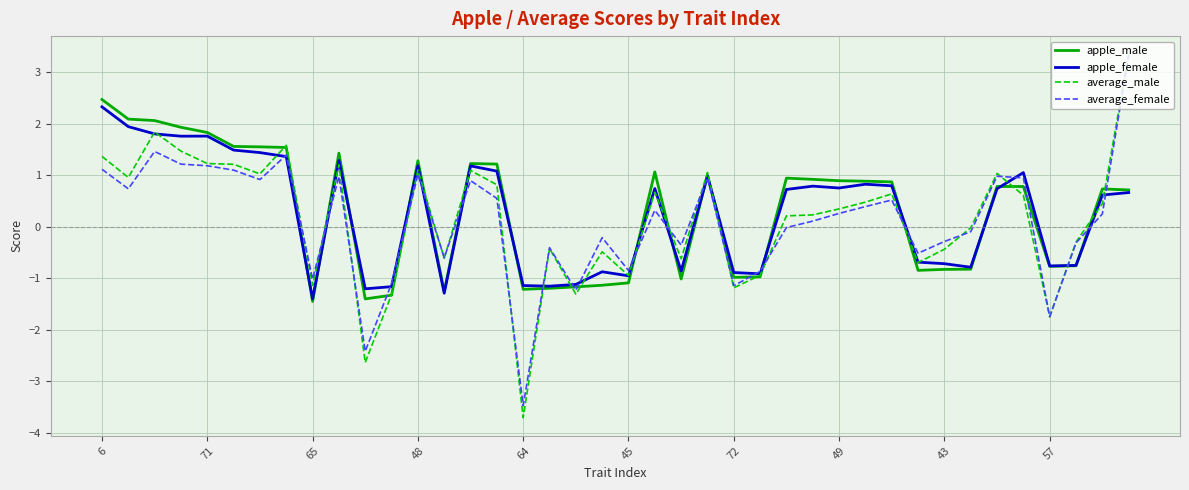

What is the minimum value shown in the chart?

-3.7